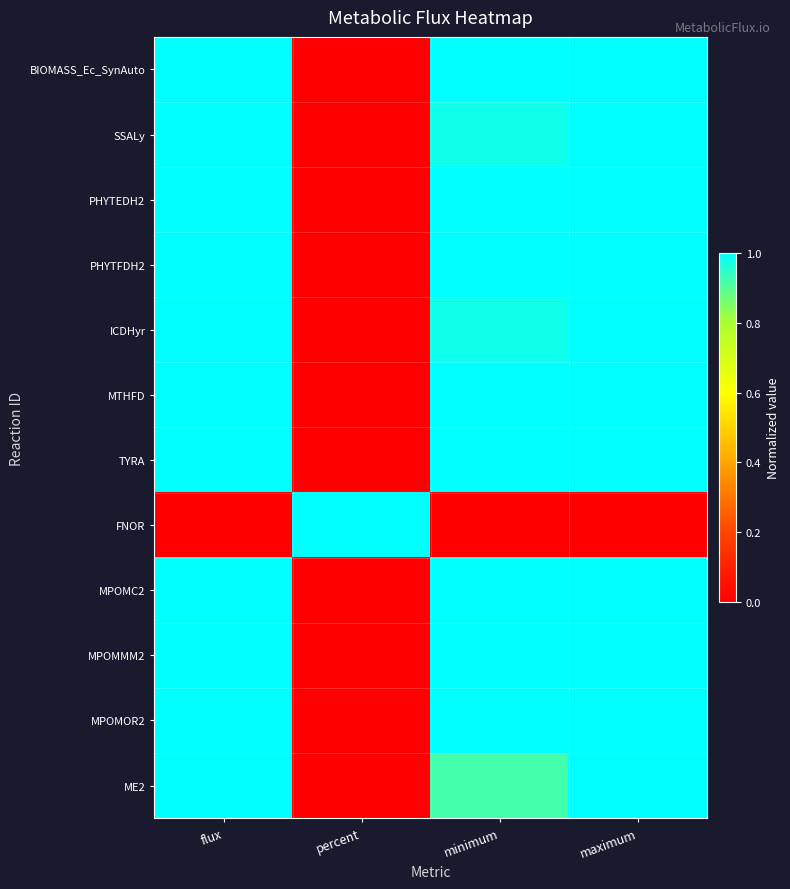

At which category is the sum across all series the highest?

maximum